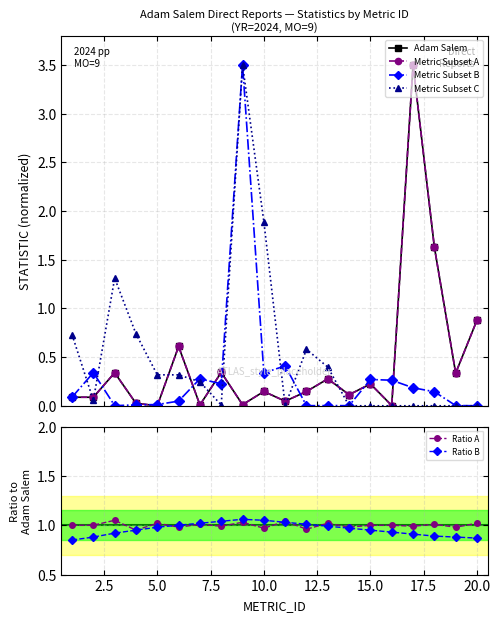

True or false: Ratio A has more than 1 points higher than both neighbors.

True